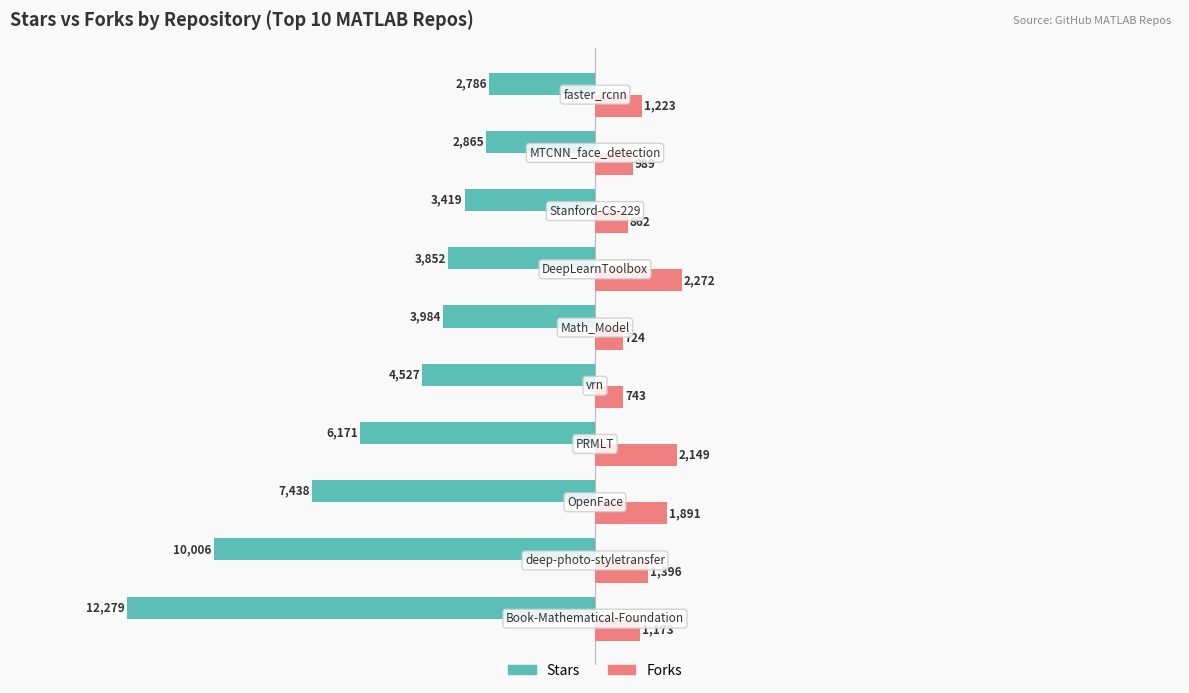

Which series has the largest range (max minus min)?

Stars